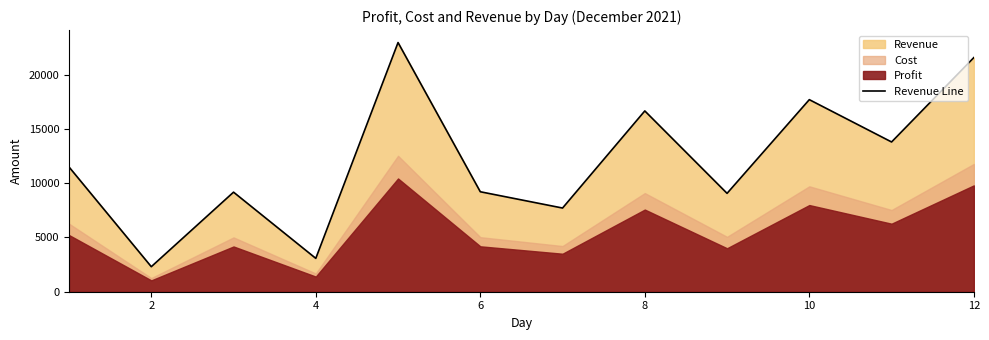

How many interior local valleys (lower than both neighbors) does the data have?

5